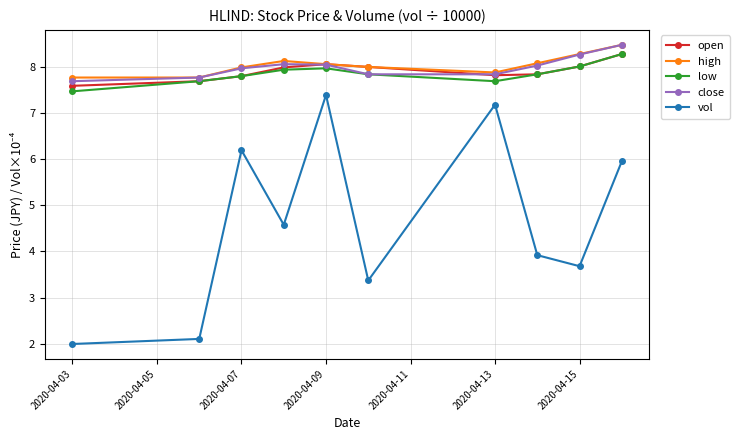

What is the greatest value displayed?

8.5